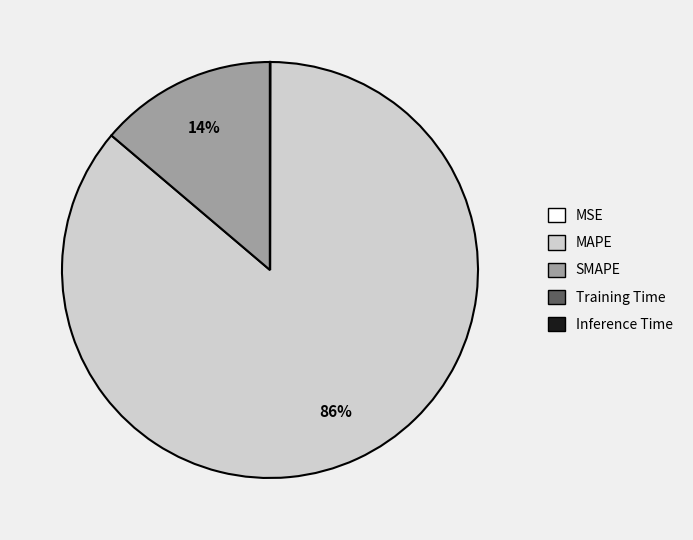

Which slice is the largest?

MAPE